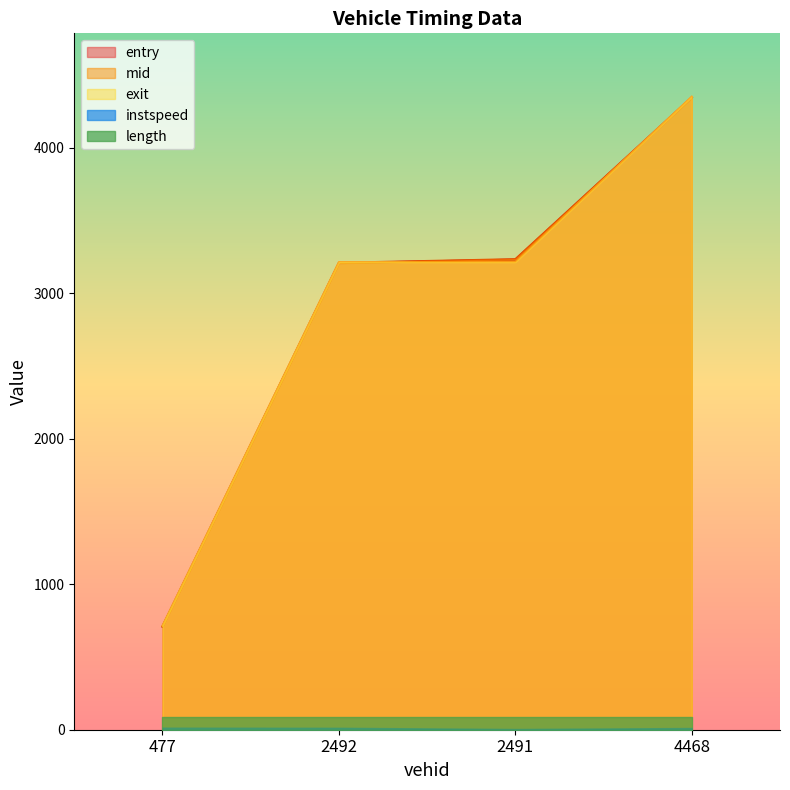

Where is exit nearest to the value 2532?

2491